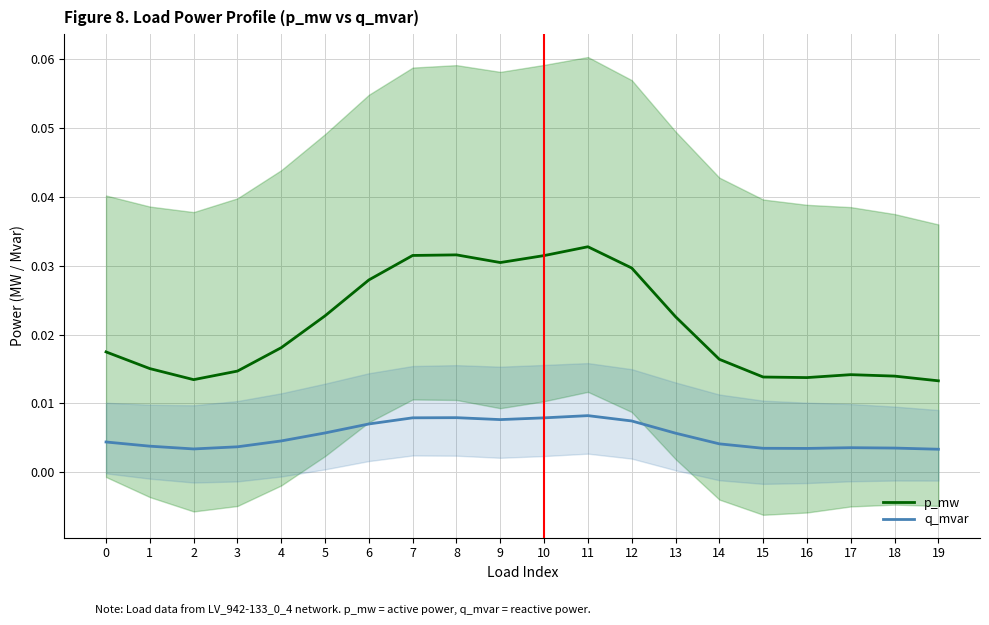

At which category does the chart reach its minimum across all series?

19